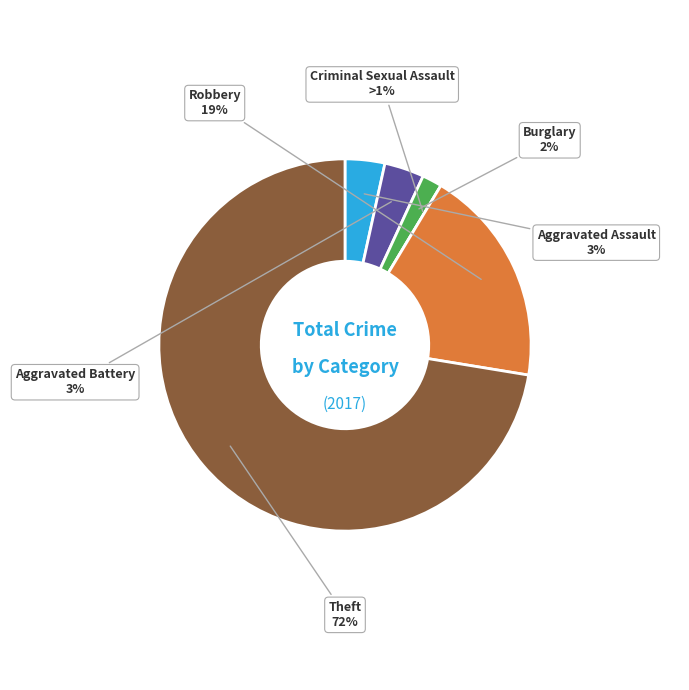

The Aggravated Battery slice represents 9% of the pie. True or false?

False